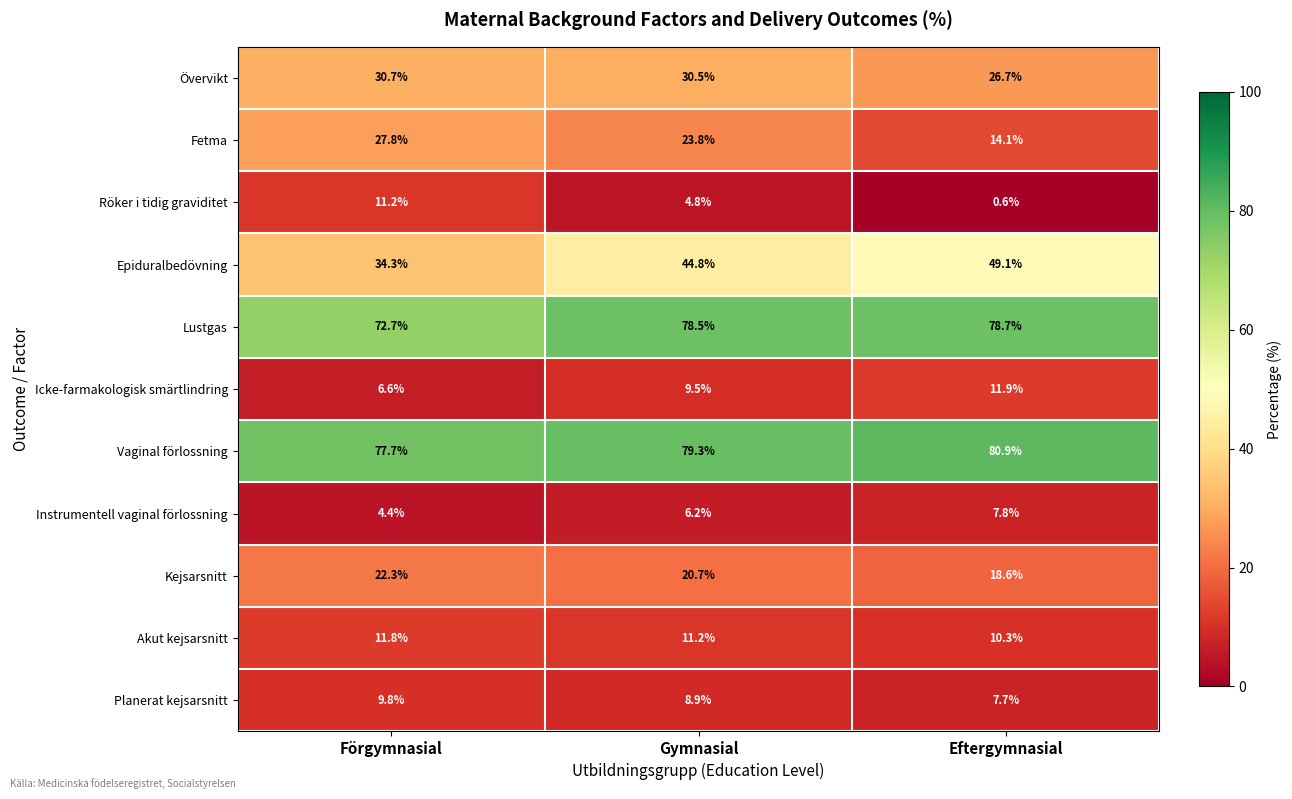

The Fetma series shows 42.0 at Gymnasial. True or false?

False